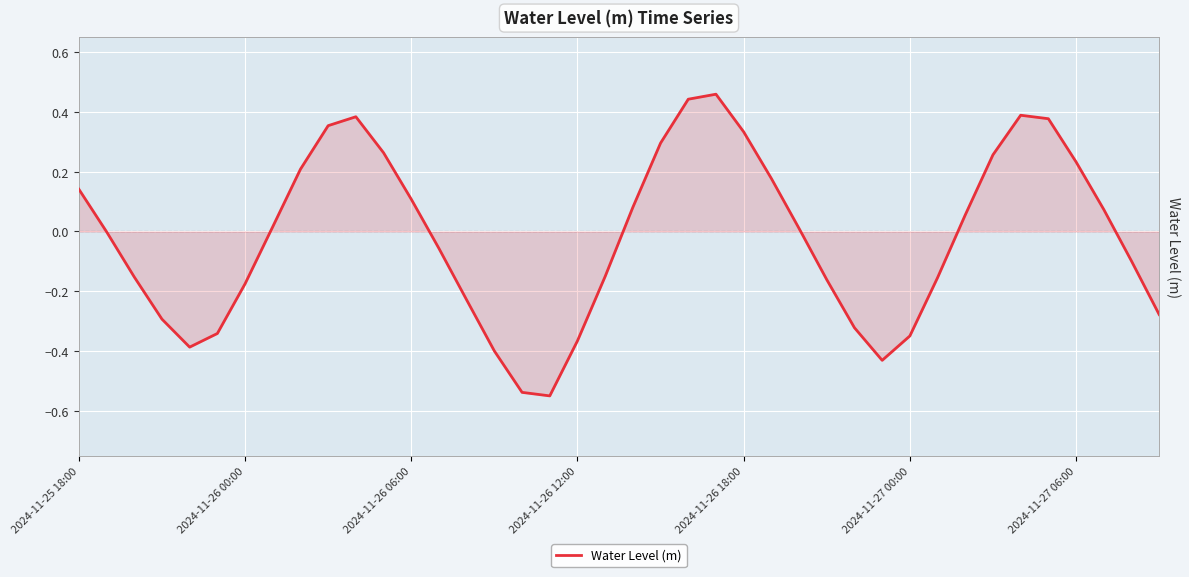

What is the difference between the maximum and minimum values?

1.0